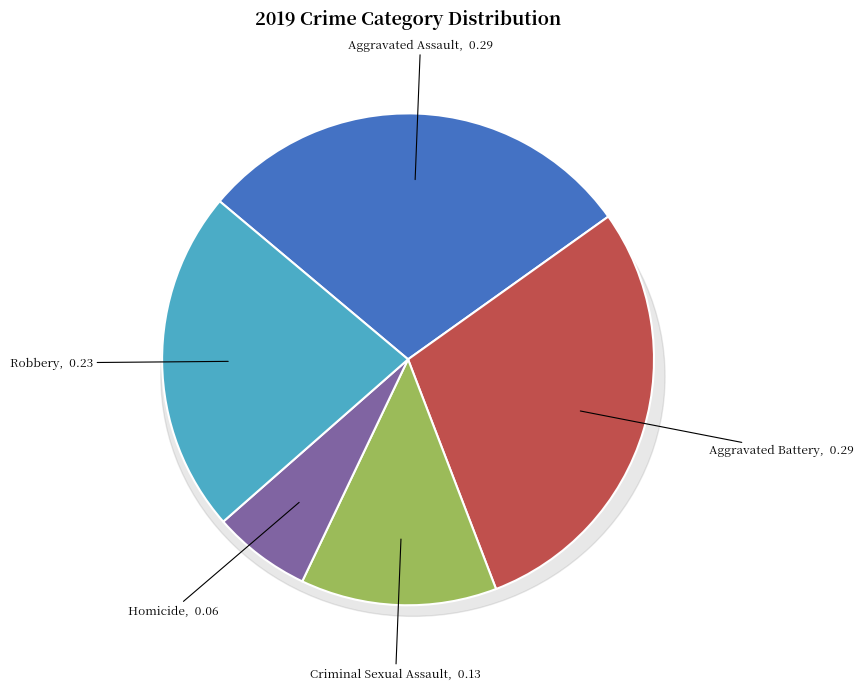

Which category has the biggest portion of the pie?

Aggravated Assault